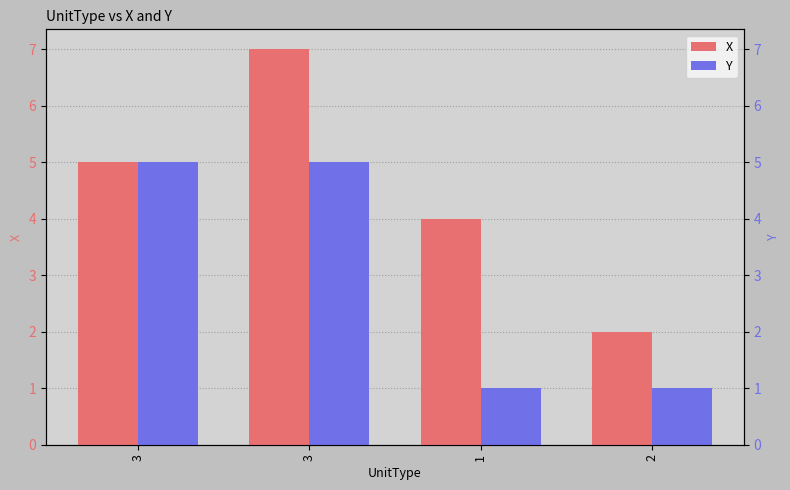

The Y series shows 5 at 3. True or false?

True